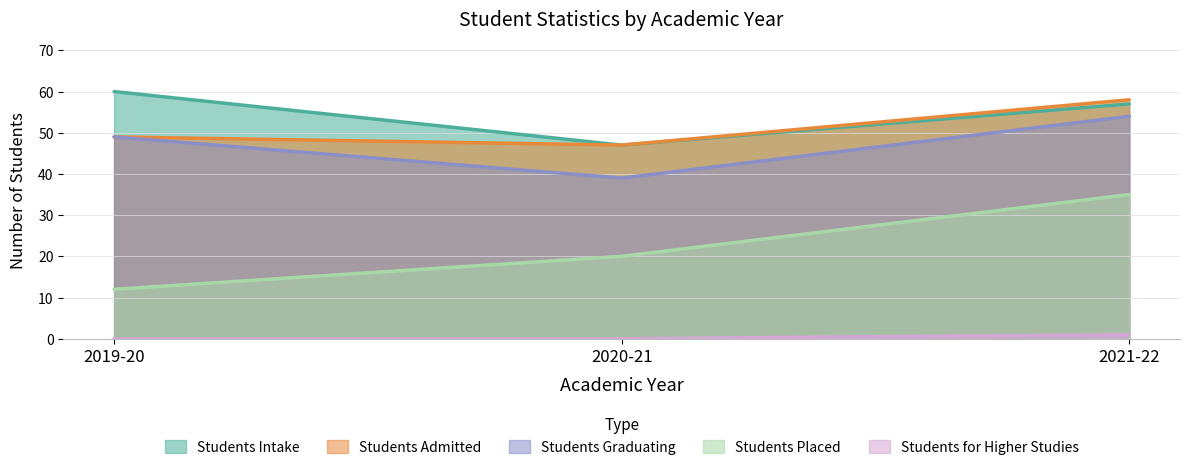

Rank the categories by Students Graduating value from lowest to highest.

2020-21, 2019-20, 2021-22